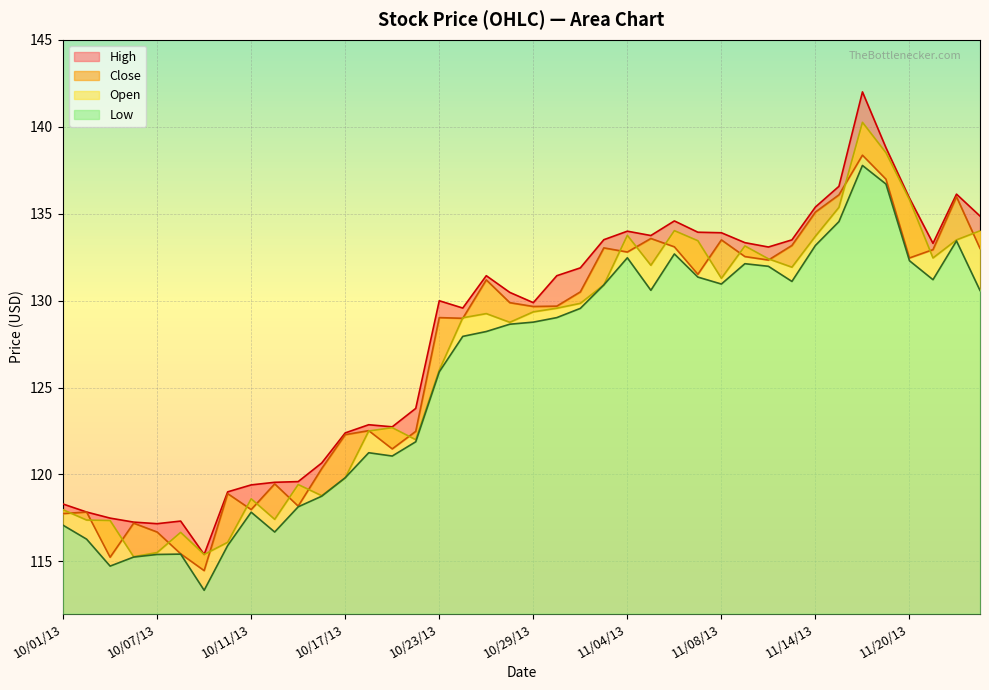

True or false: Low and Close cross at least once.

False